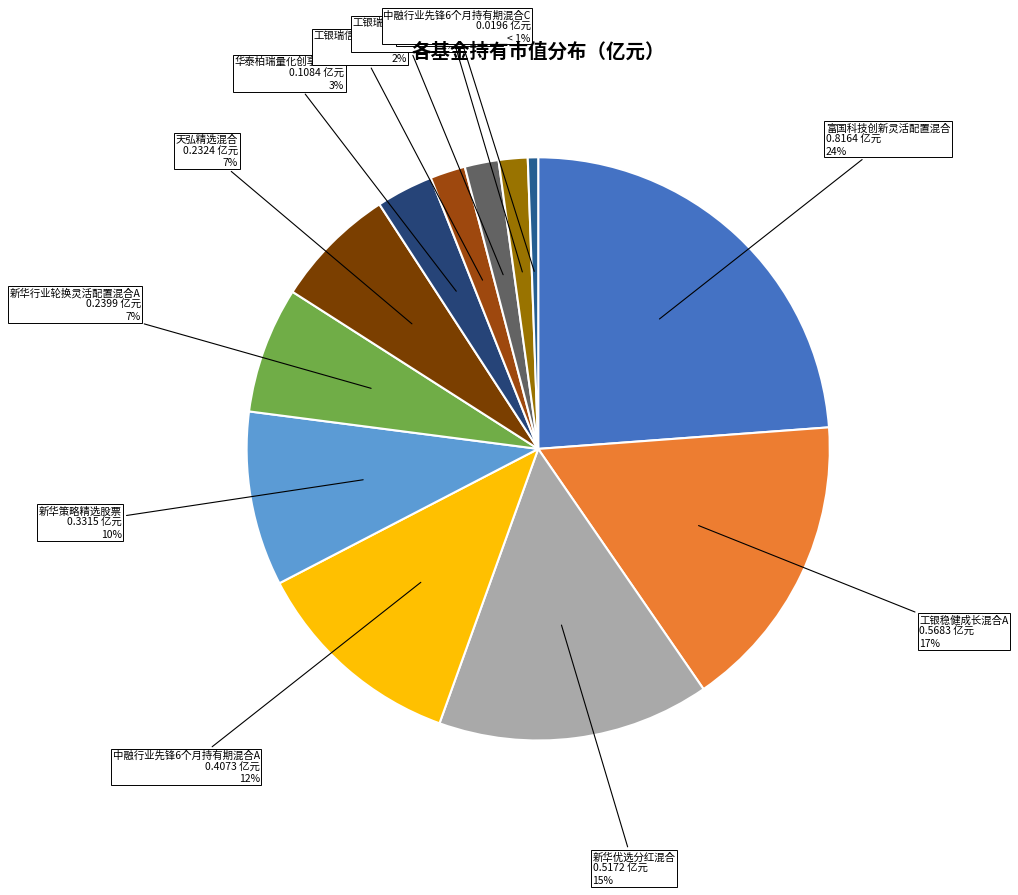

To the nearest percent, what percentage of the pie is 新华行业轮换灵活配置混合A?

7%